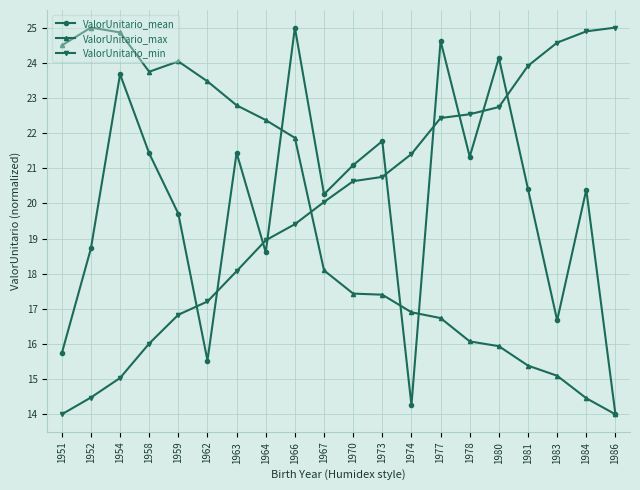

Does the chart display data point markers on the line(s)?

Yes